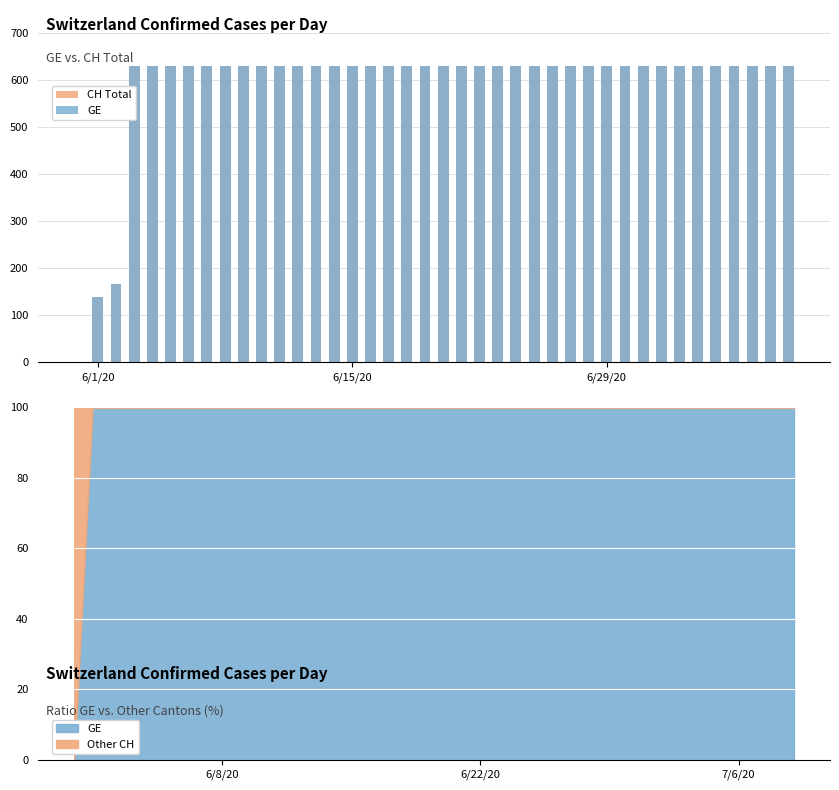

What is the total value across all series at 6/15/20?

1262